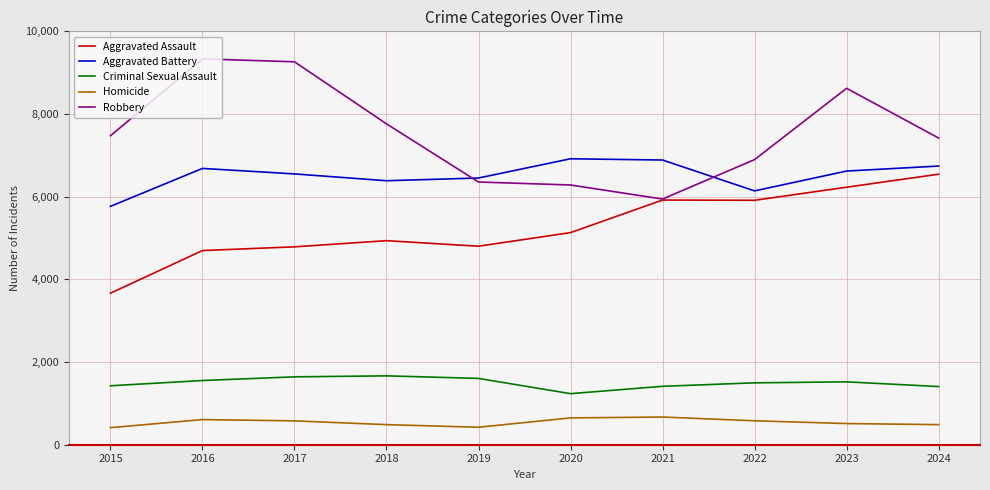

Count the number of data series in this chart.

5